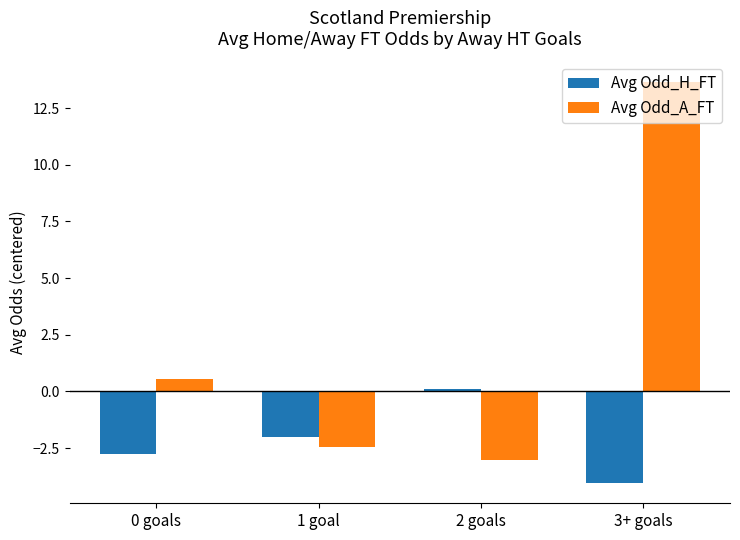

How many values in Avg Odd_A_FT are below zero?

2